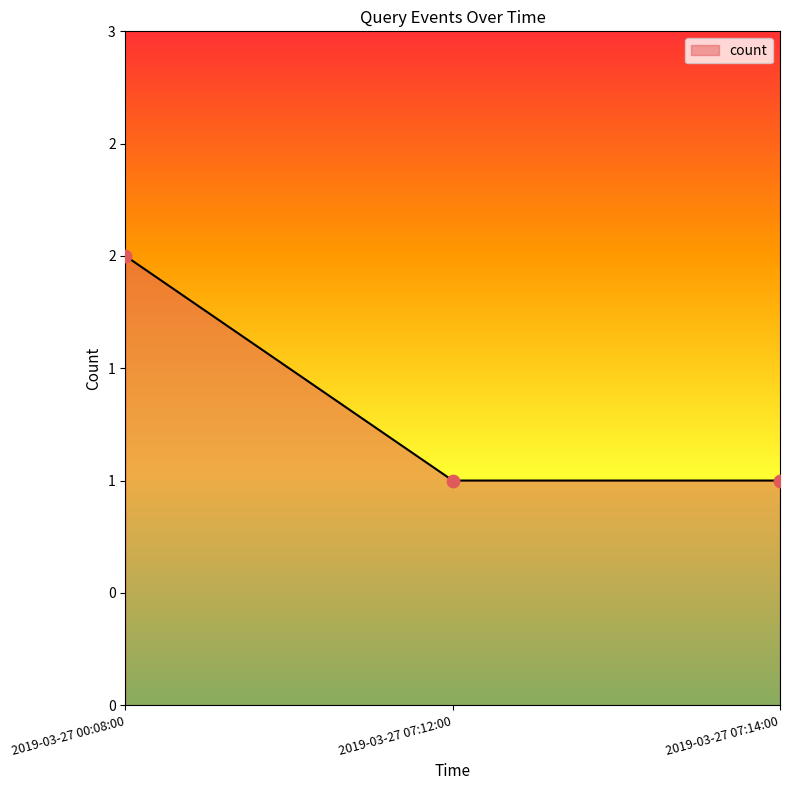

Which has a higher value, 2019-03-27 07:12:00 or 2019-03-27 00:08:00?

2019-03-27 00:08:00